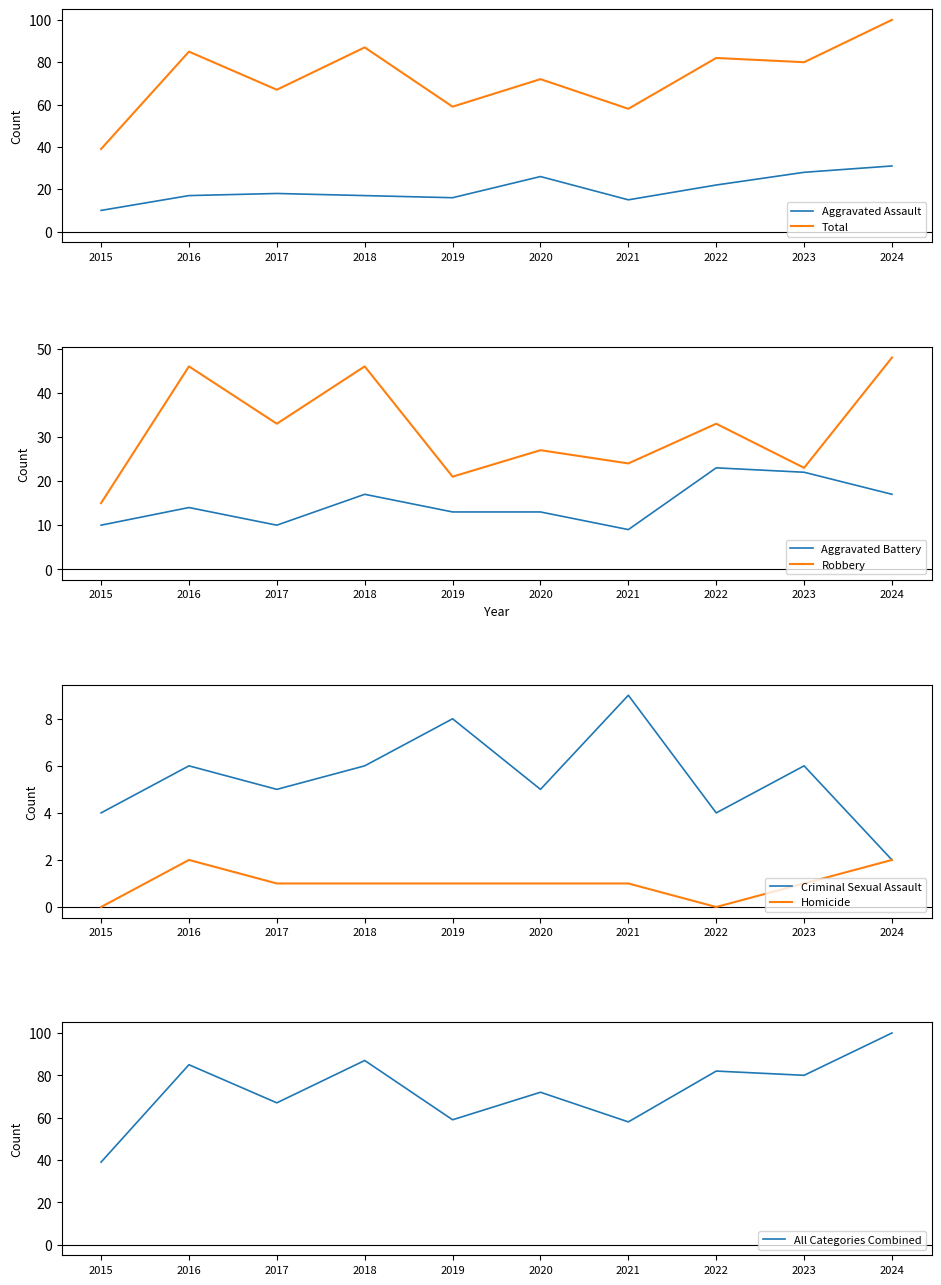

Rank the series at 2020 from highest to lowest value.

Total, Robbery, Aggravated Assault, Aggravated Battery, Criminal Sexual Assault, Homicide